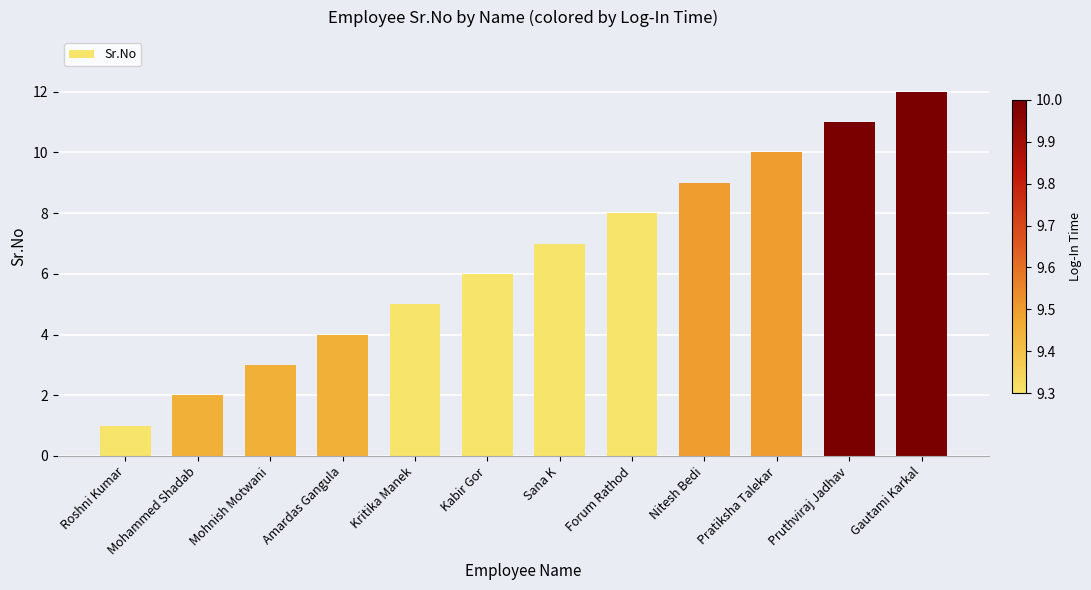

How many bars are there in total?

12